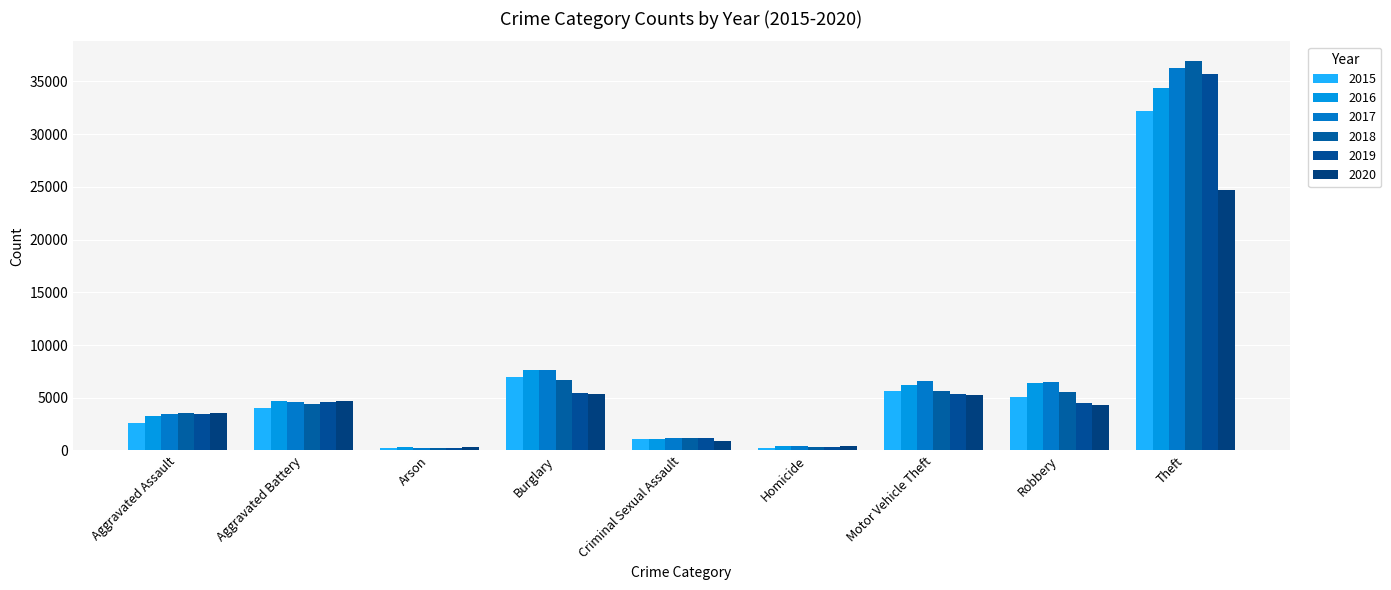

Is it true that 2015 equals 1048 at Criminal Sexual Assault?

True